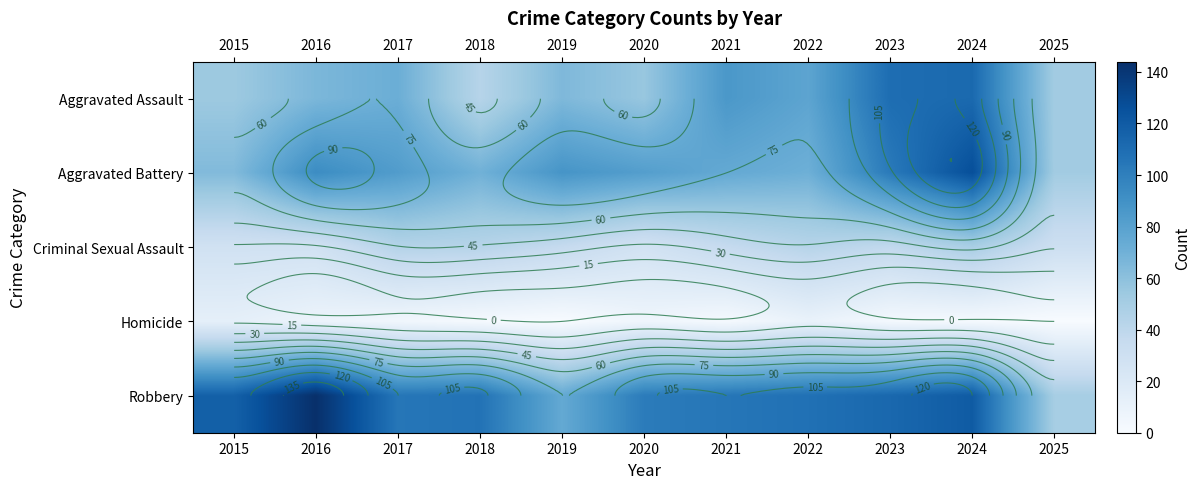

What is the difference between the Aggravated Assault values at 2024 and 2019?

47